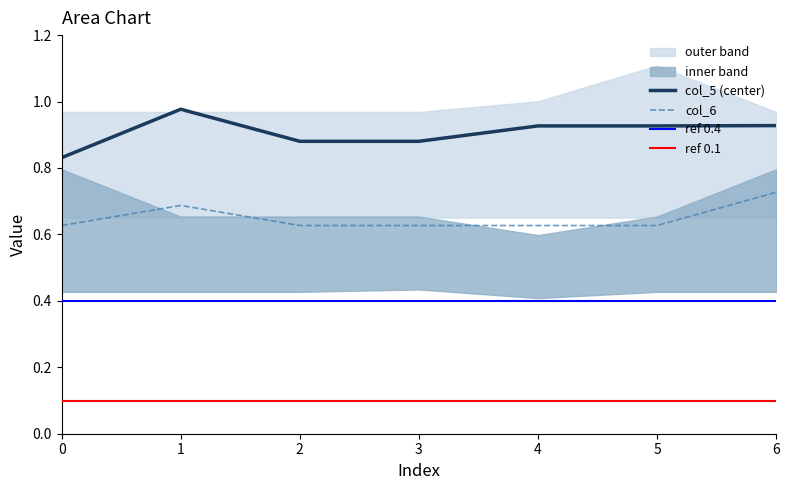

At how many categories does at least one series exceed 0?

7